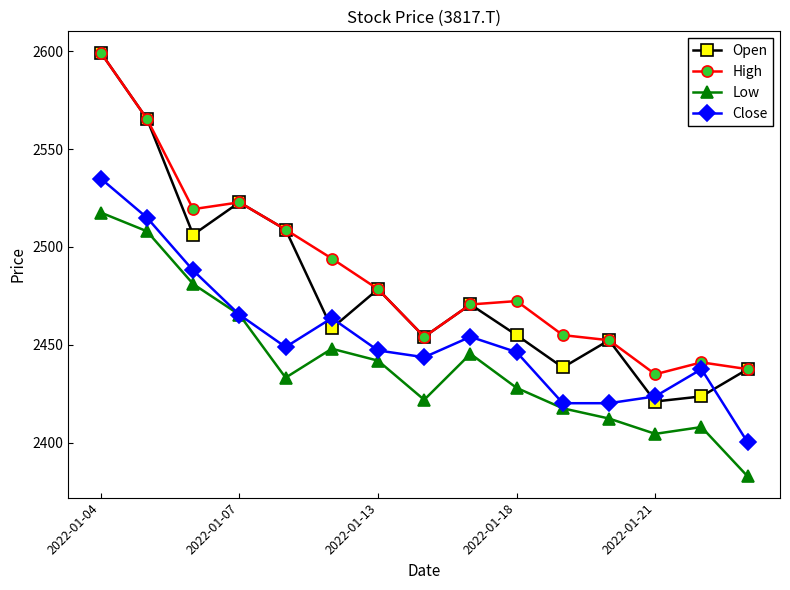

At how many categories does at least one series exceed 2396?

15